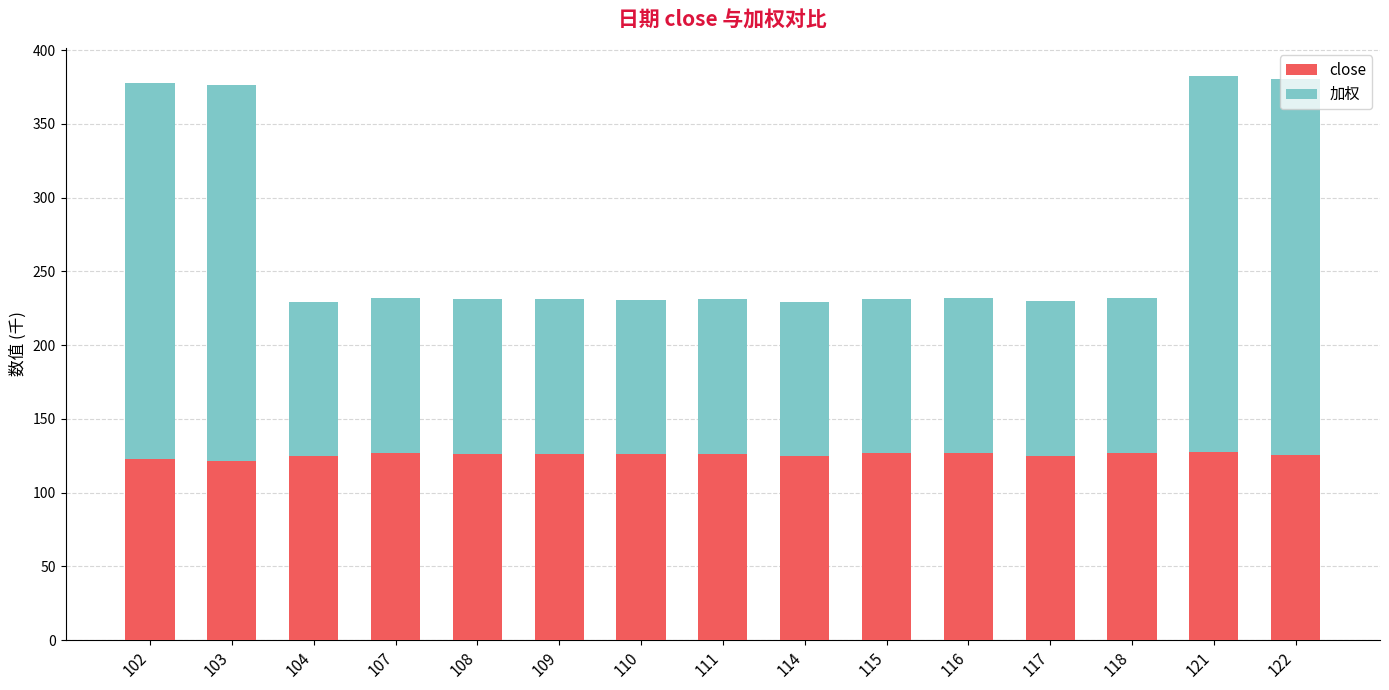

How many data points in close are less than 126?

7